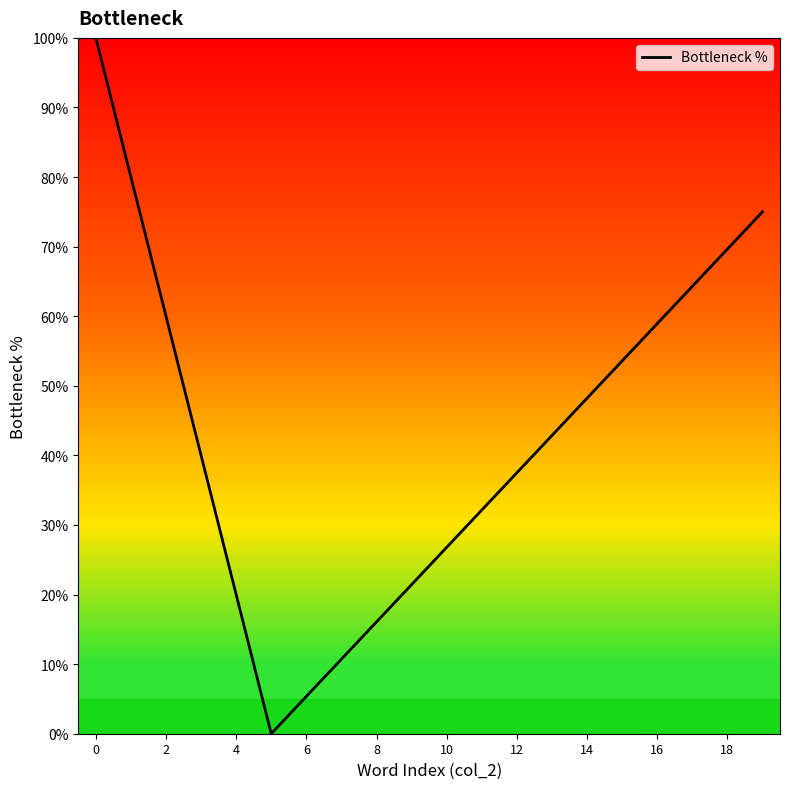

What is the difference between the maximum and minimum values?

100.0